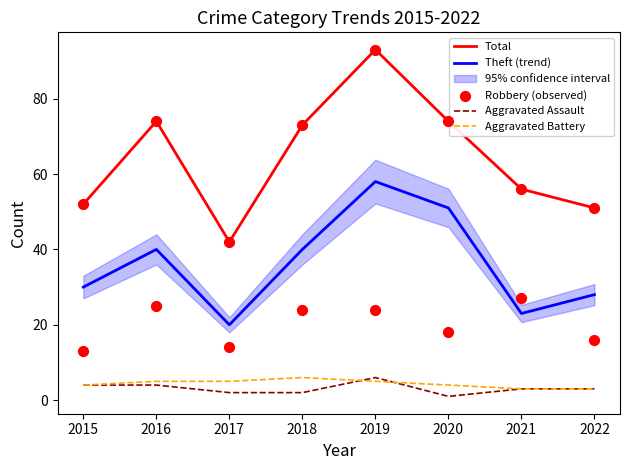

At which category is the sum across all series the highest?

2019